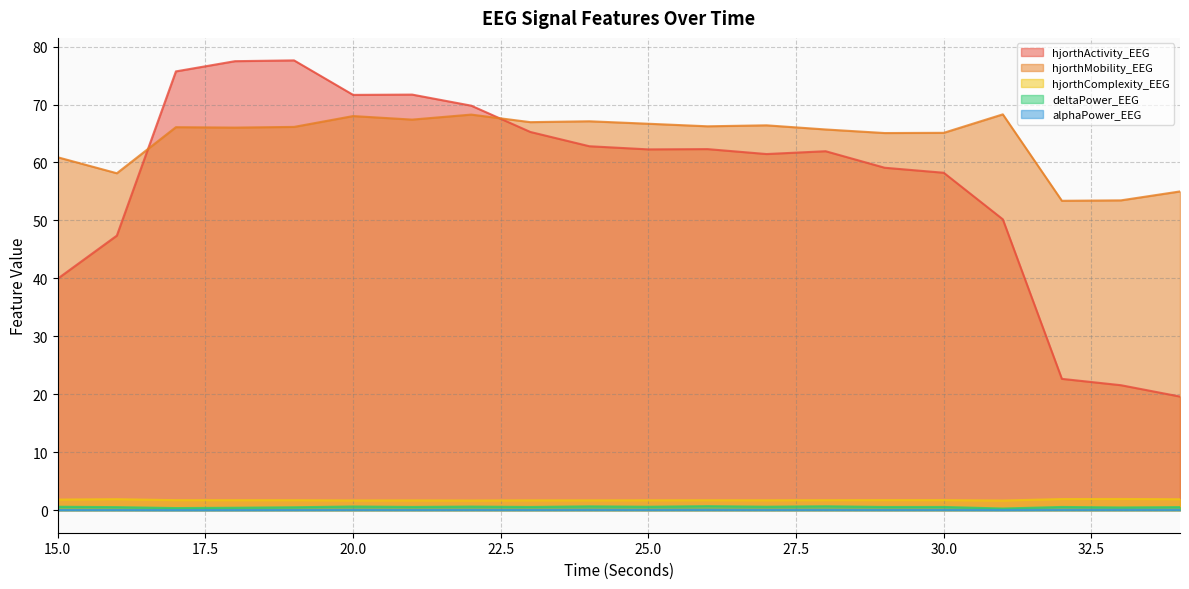

In hjorthActivity_EEG, how many points are lower than both neighbors (excluding endpoints)?

3